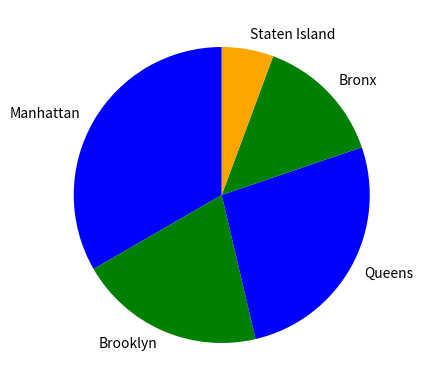

Which slice is the largest?

Manhattan